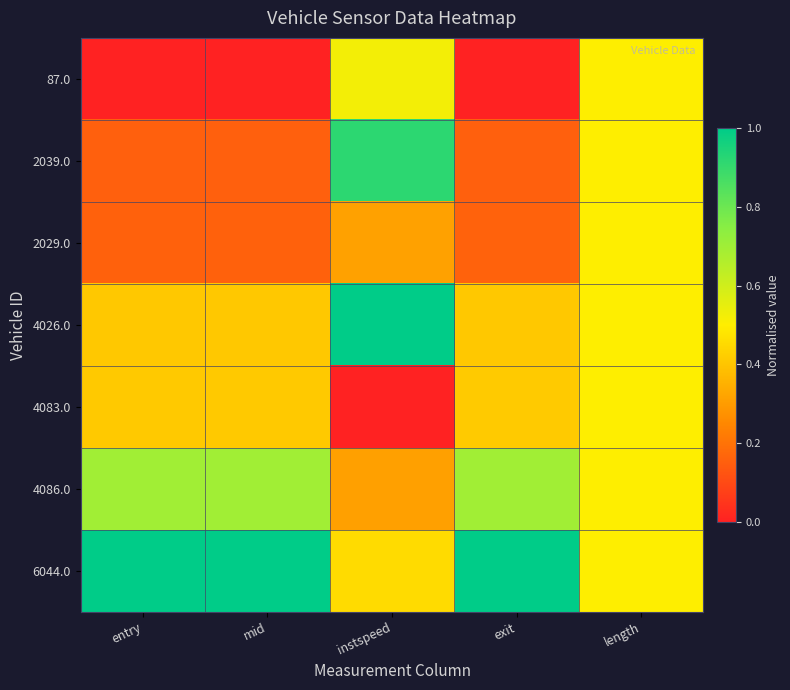

Reading right to left, list all the values displayed in this chart.

87.0: length=0.5	exit=0.0	instspeed=0.5	mid=0.0	entry=0.0
2039.0: length=0.5	exit=0.2	instspeed=0.9	mid=0.2	entry=0.2
2029.0: length=0.5	exit=0.2	instspeed=0.3	mid=0.2	entry=0.2
4026.0: length=0.5	exit=0.4	instspeed=1.0	mid=0.4	entry=0.4
4083.0: length=0.5	exit=0.4	instspeed=0.0	mid=0.4	entry=0.4
4086.0: length=0.5	exit=0.7	instspeed=0.3	mid=0.7	entry=0.7
6044.0: length=0.5	exit=1.0	instspeed=0.5	mid=1.0	entry=1.0